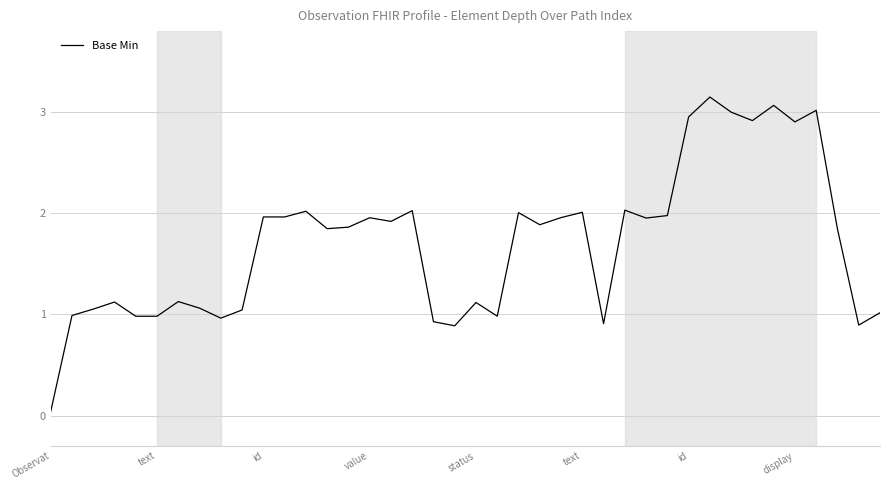

What is the value of the 13th point from the left?

2.0